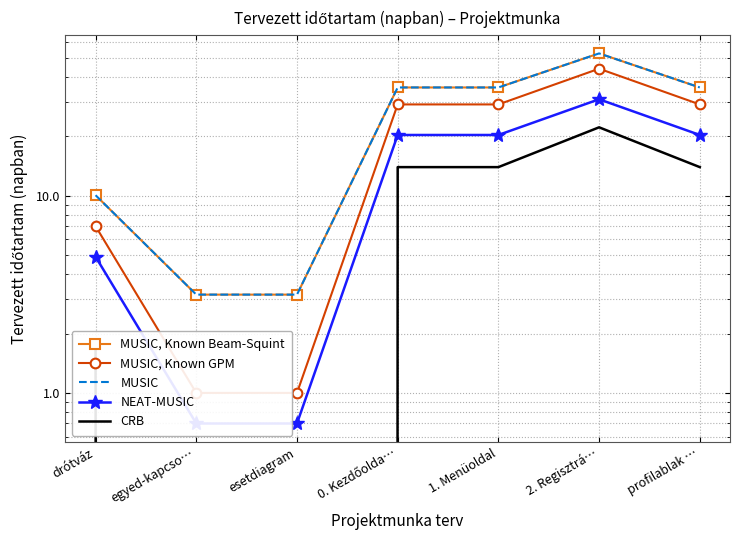

Does the chart have visible grid lines?

Yes